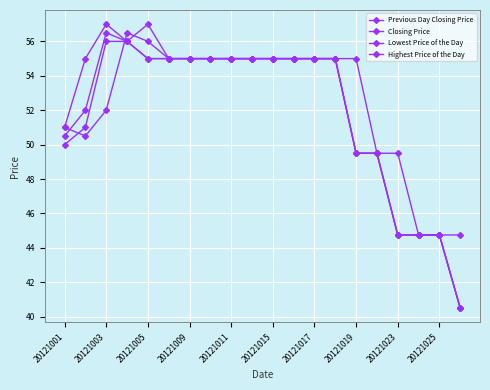

How many data points in Closing Price are less than 55?

8